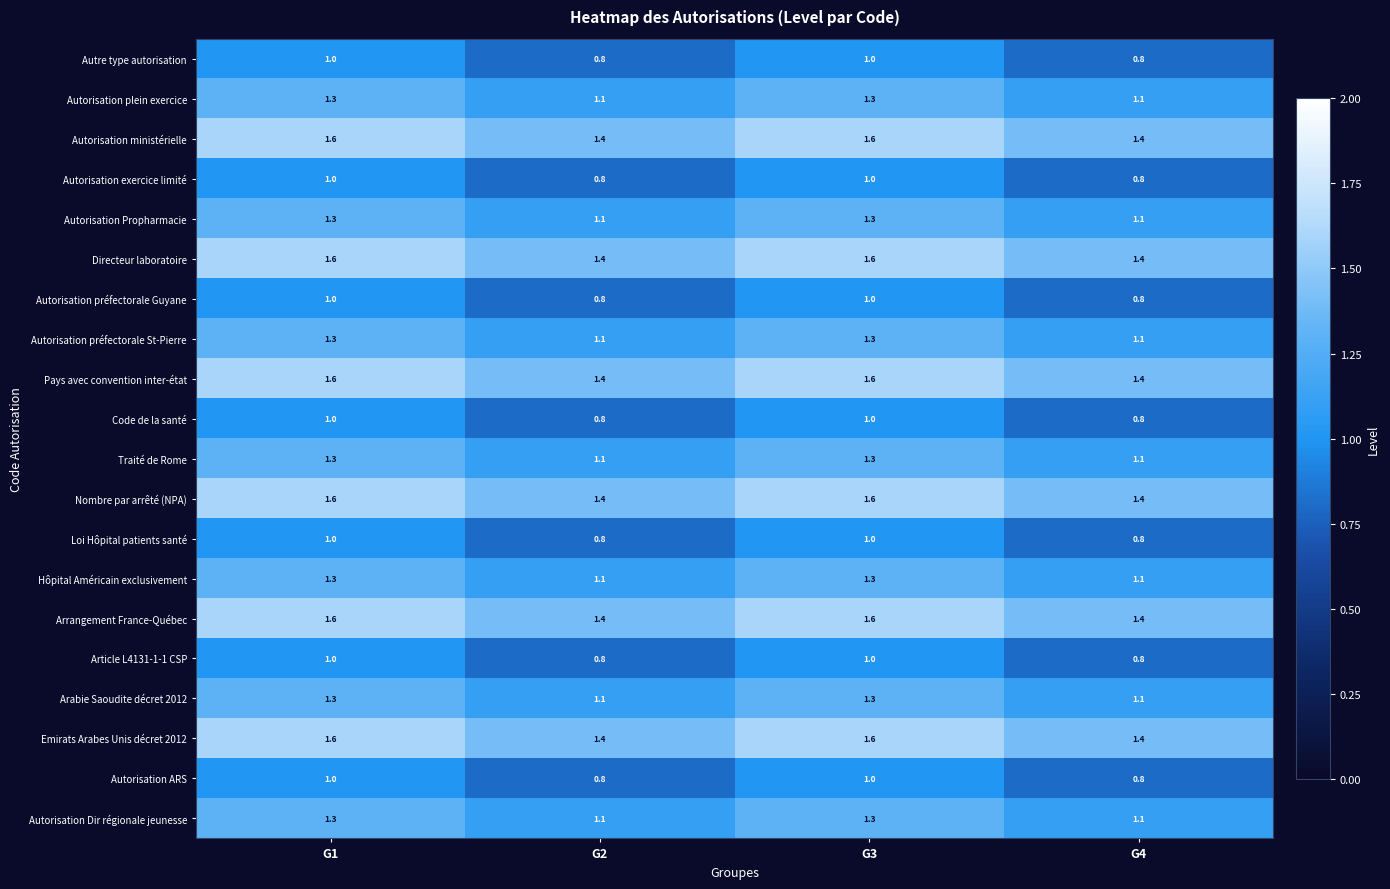

What is the average value of the Autorisation ministérielle series?

1.5